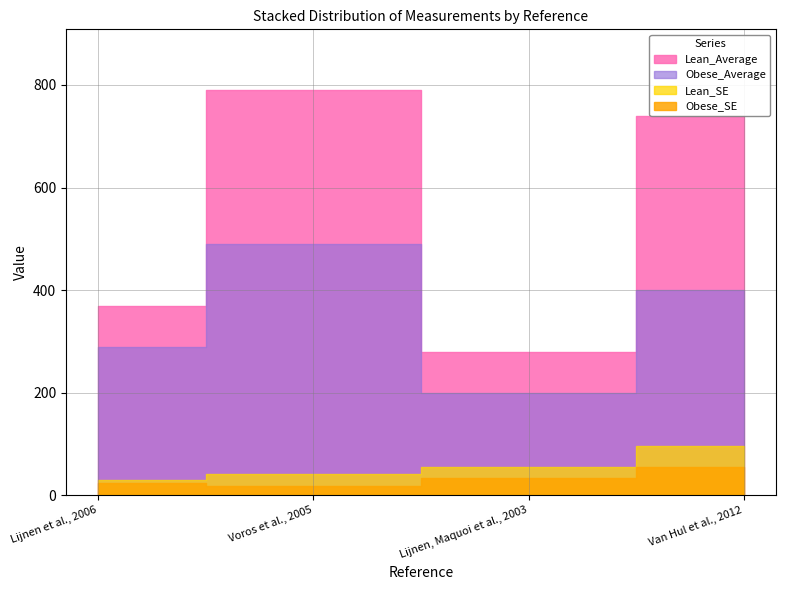

How many values in the Lean_SE series are below 56?

2